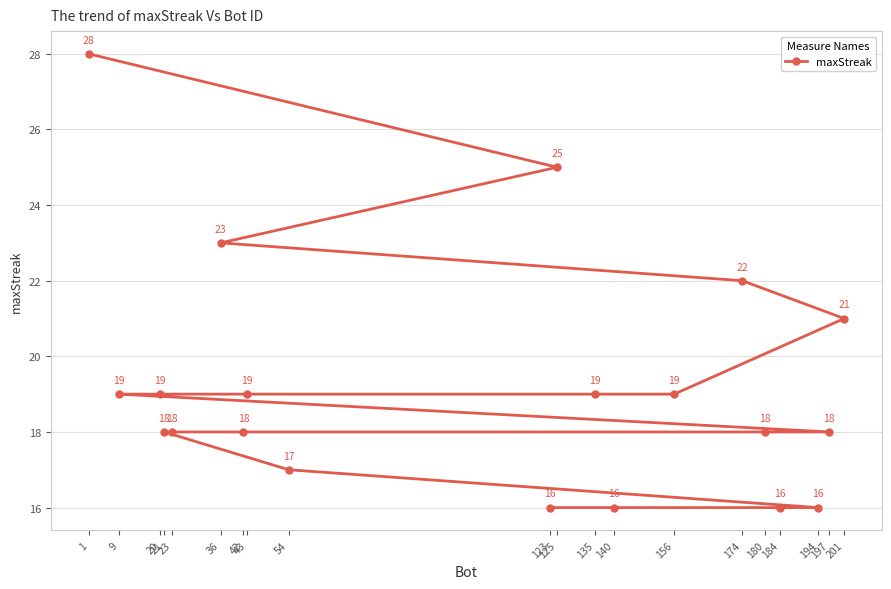

What is the ratio of the value at 21 to the value at 156?

0.9